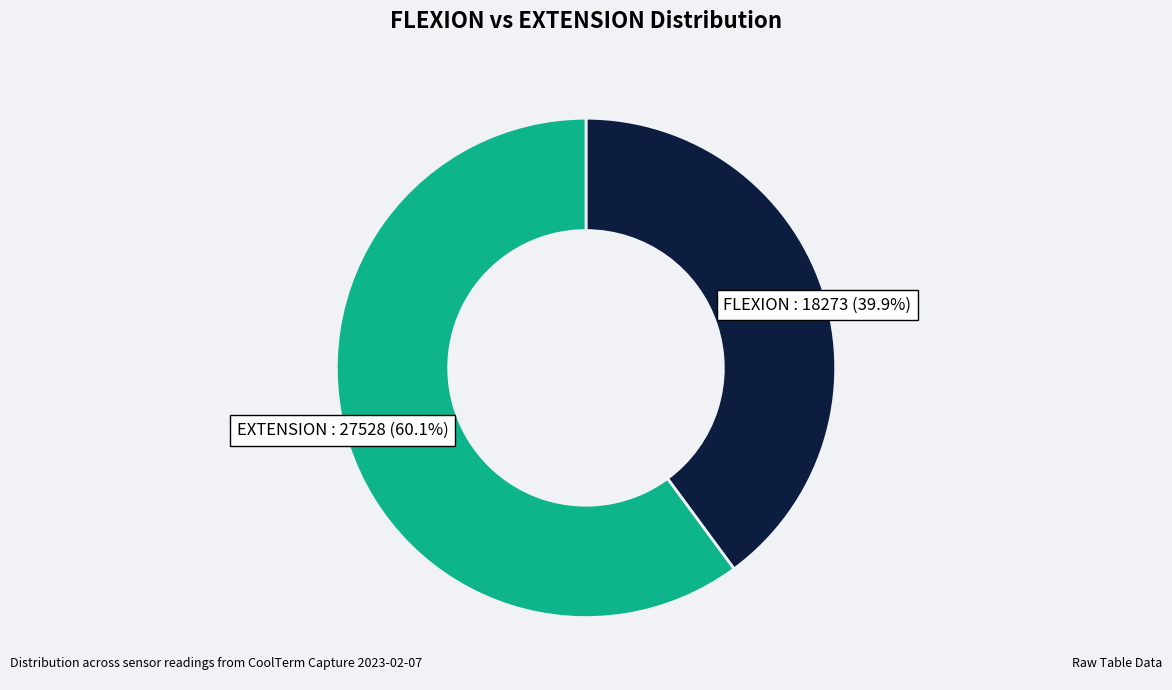

Is there any slice that represents more than half of the pie?

Yes